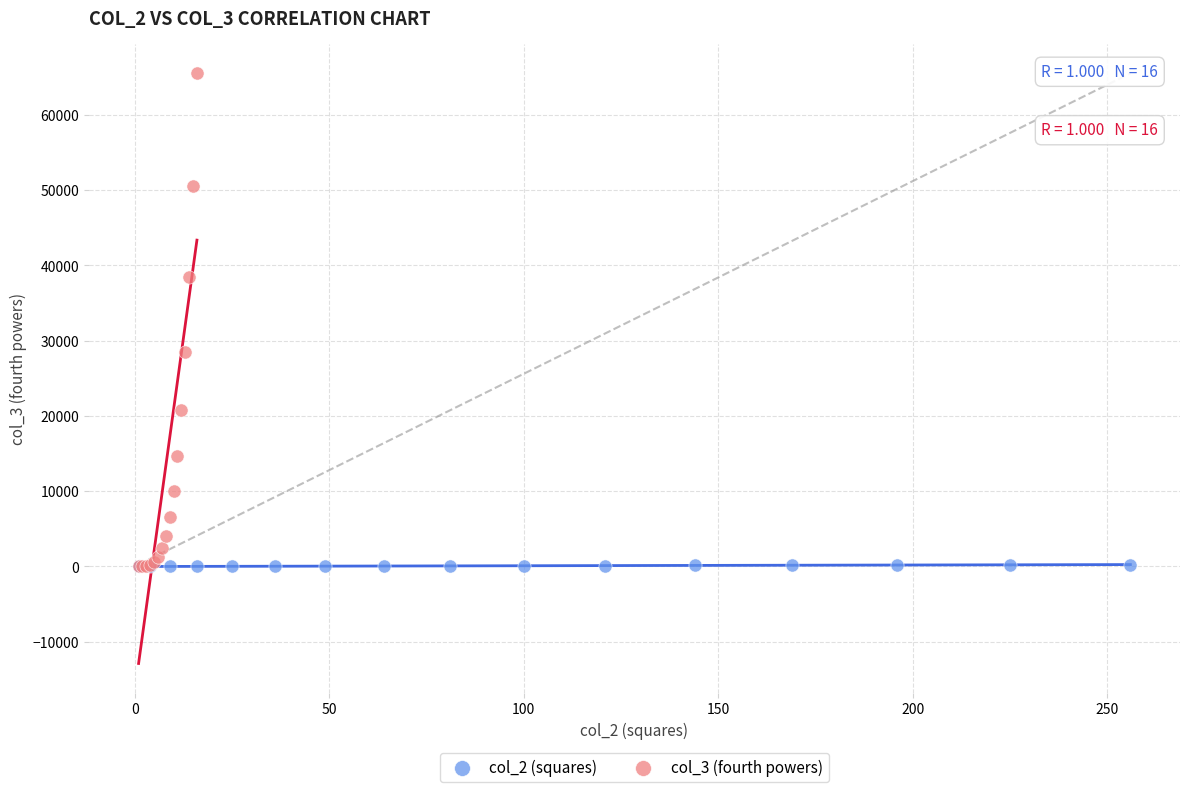

Which series reaches the maximum Y coordinate?

col_3 (fourth powers)